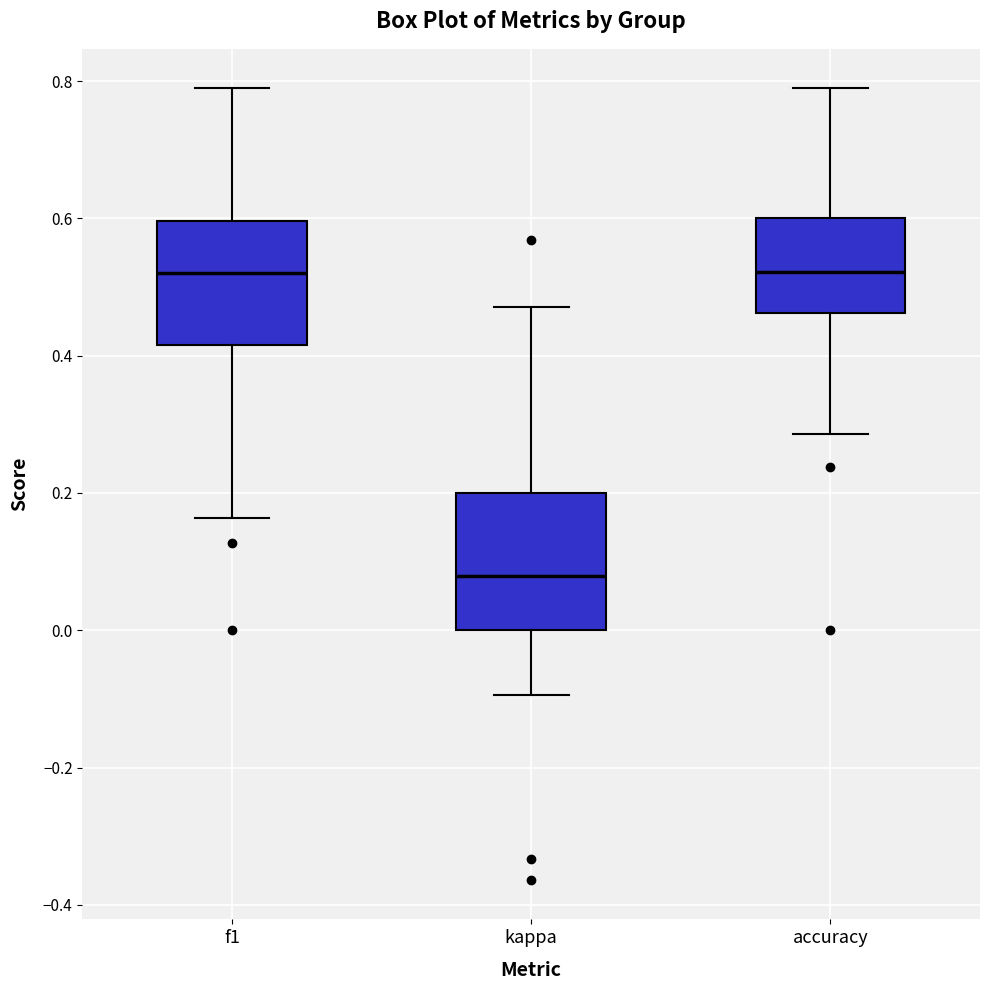

Where is the upper edge of the box for accuracy on the y-axis? The values are not printed on the chart, so give them approximately, as read against the axis.

0.60